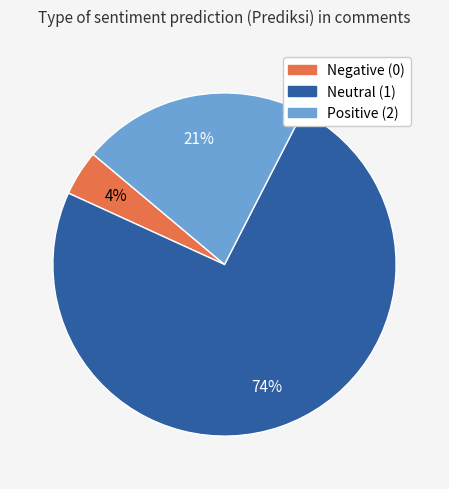

How many slices are in this pie chart?

3